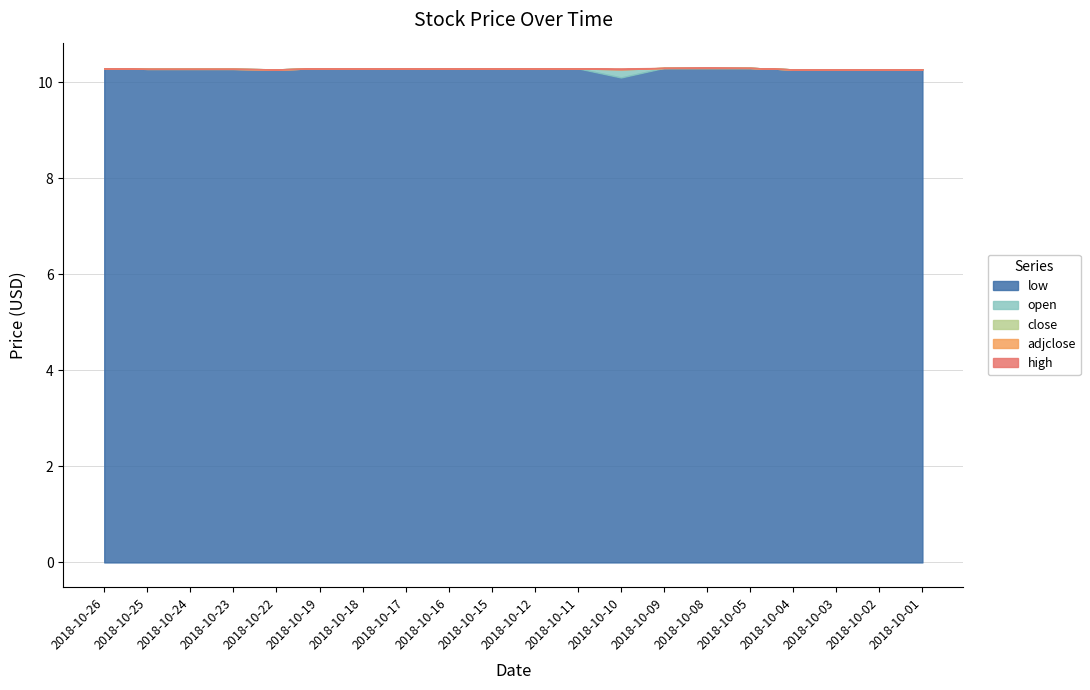

What is the value of the open point at the 14th from the left?

10.3